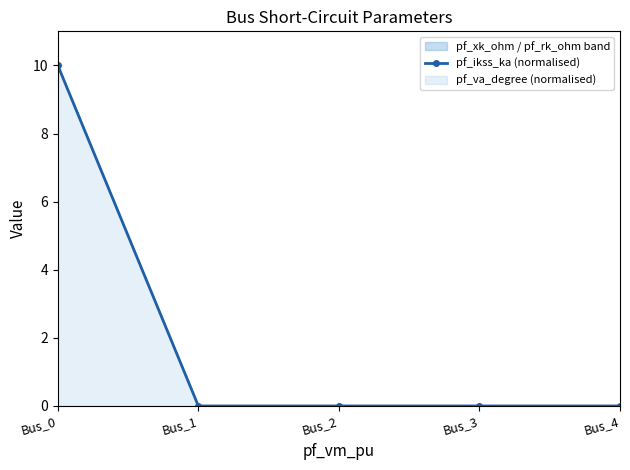

How many lines are shown in the chart?

1